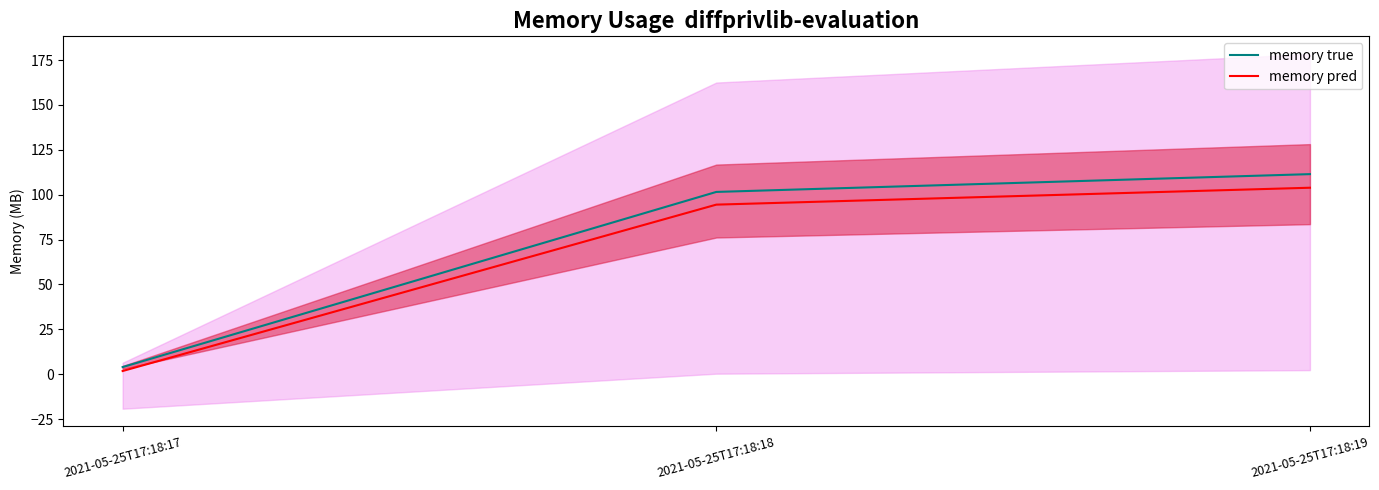

At which category is the sum across all series the highest?

2021-05-25T17:18:19